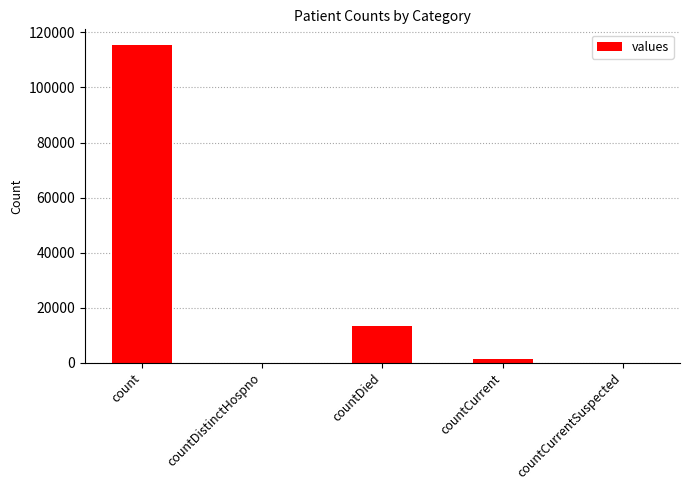

What is the sum of all values?

130105